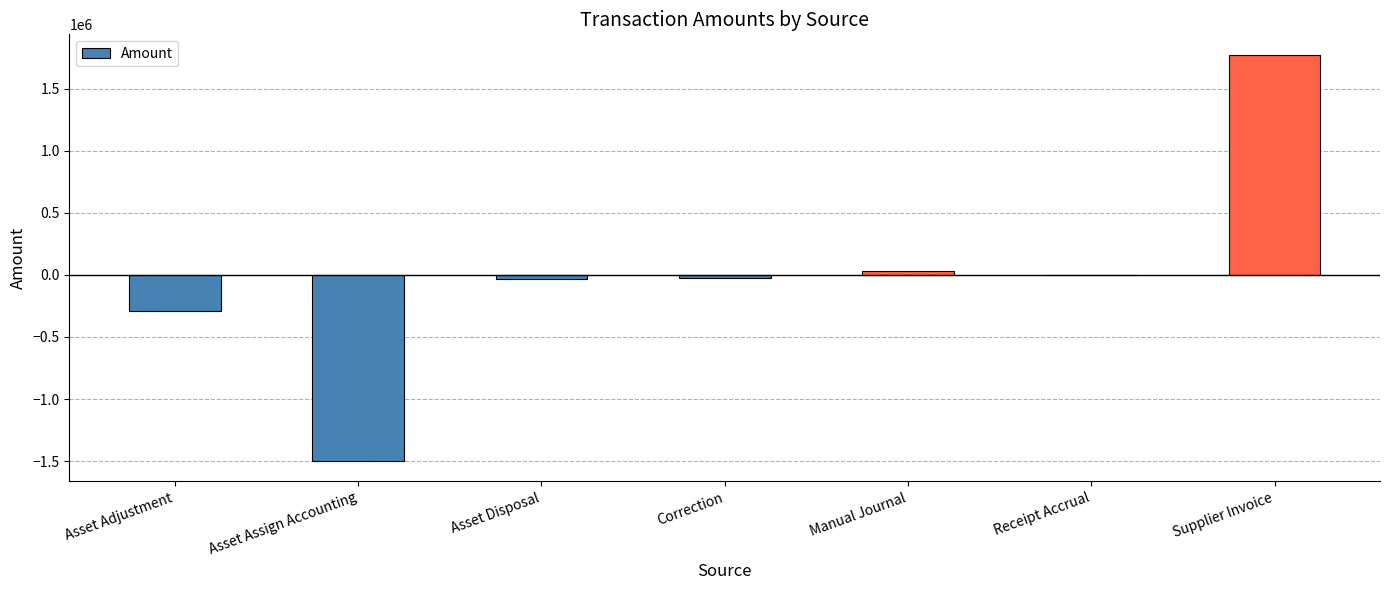

The value at Asset Adjustment is -290946.3. True or false?

True